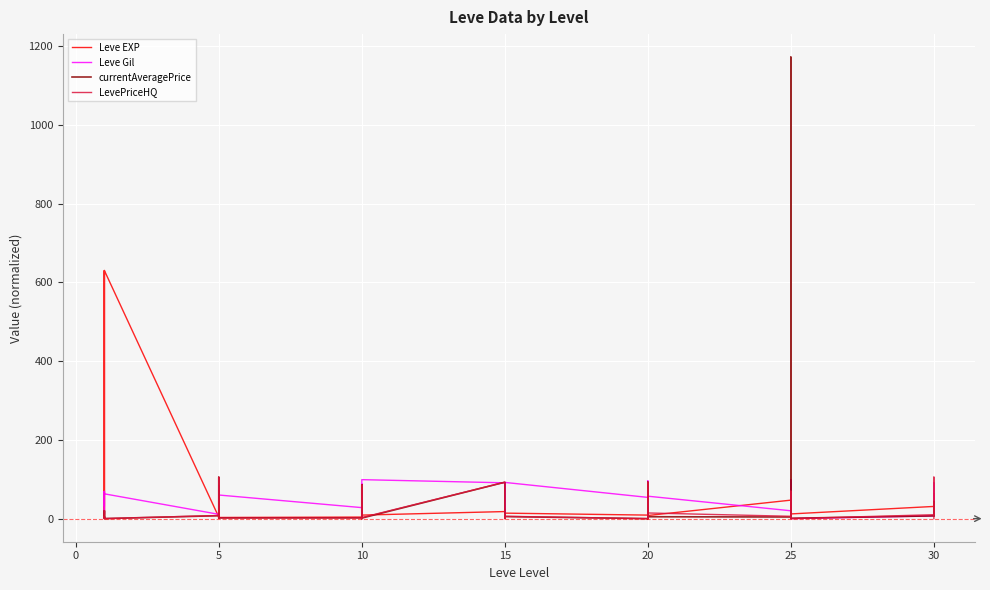

What is the difference between the maximum and minimum values in the currentAveragePrice series?

1171.7